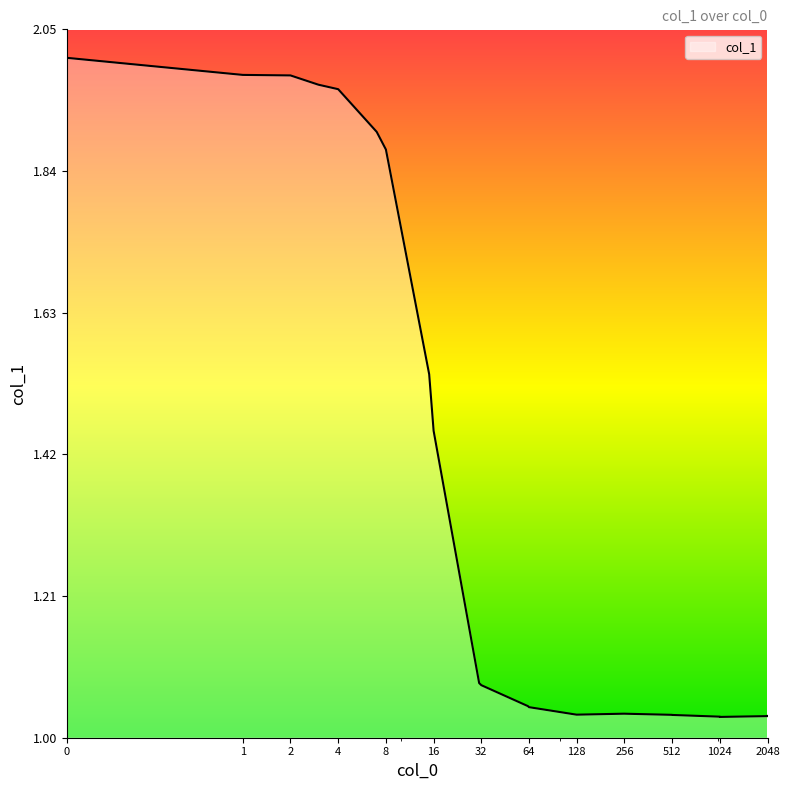

What is the minimum value shown in the chart?

1.0